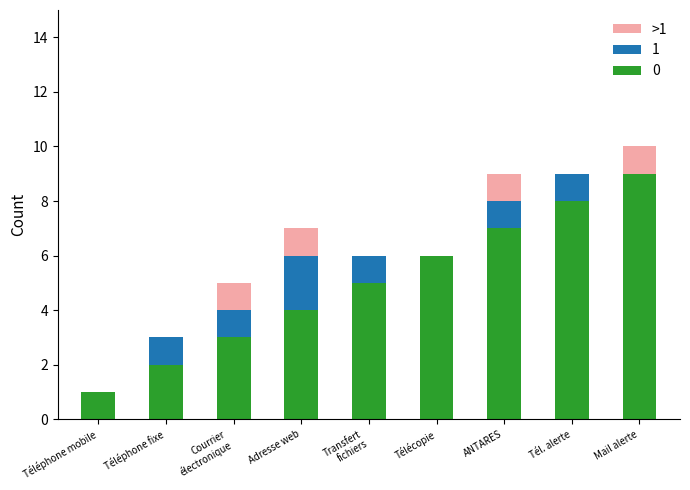

At which category is the sum across all series the highest?

Mail alerte